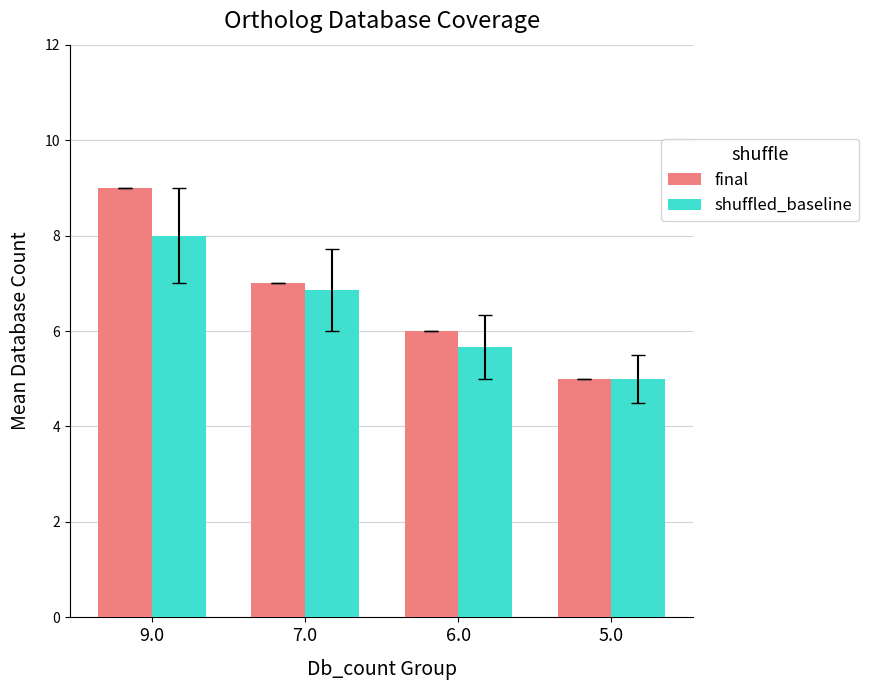

At which label is shuffled_baseline closest to 6?

6.0